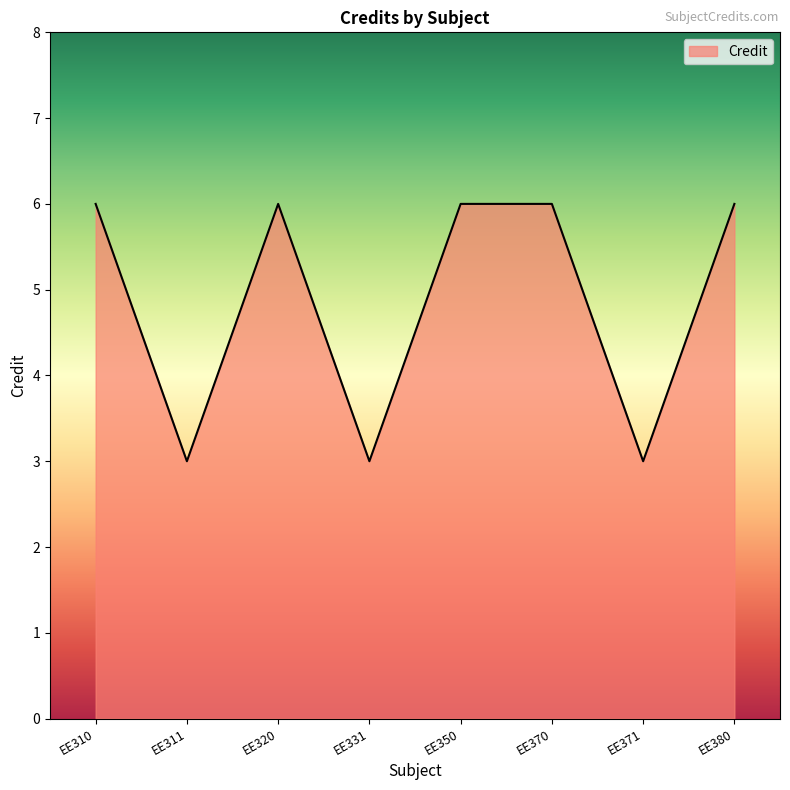

At which category does the data reach its first local peak?

EE320